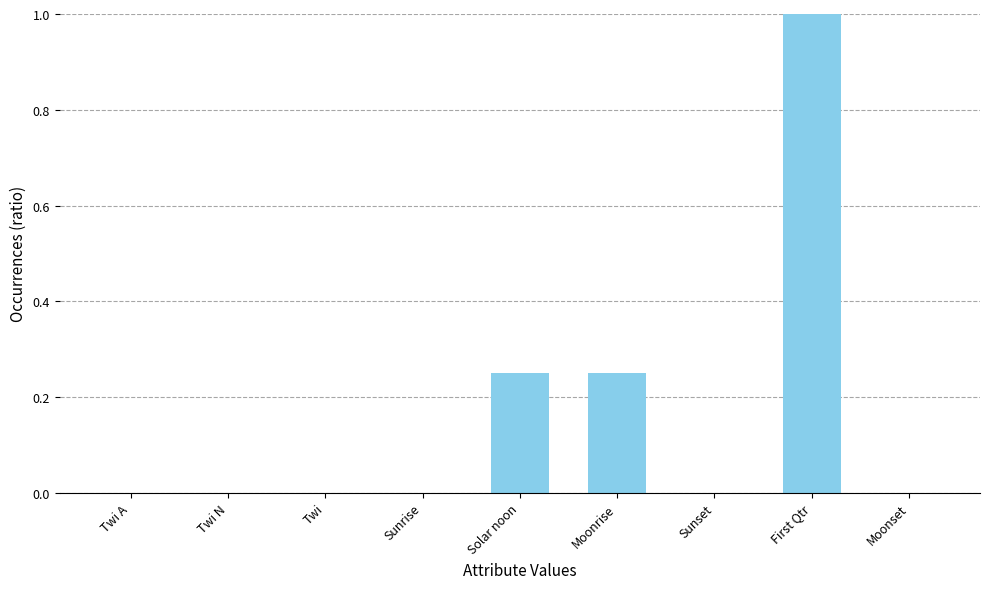

The value at First Qtr is 1.5. True or false?

False